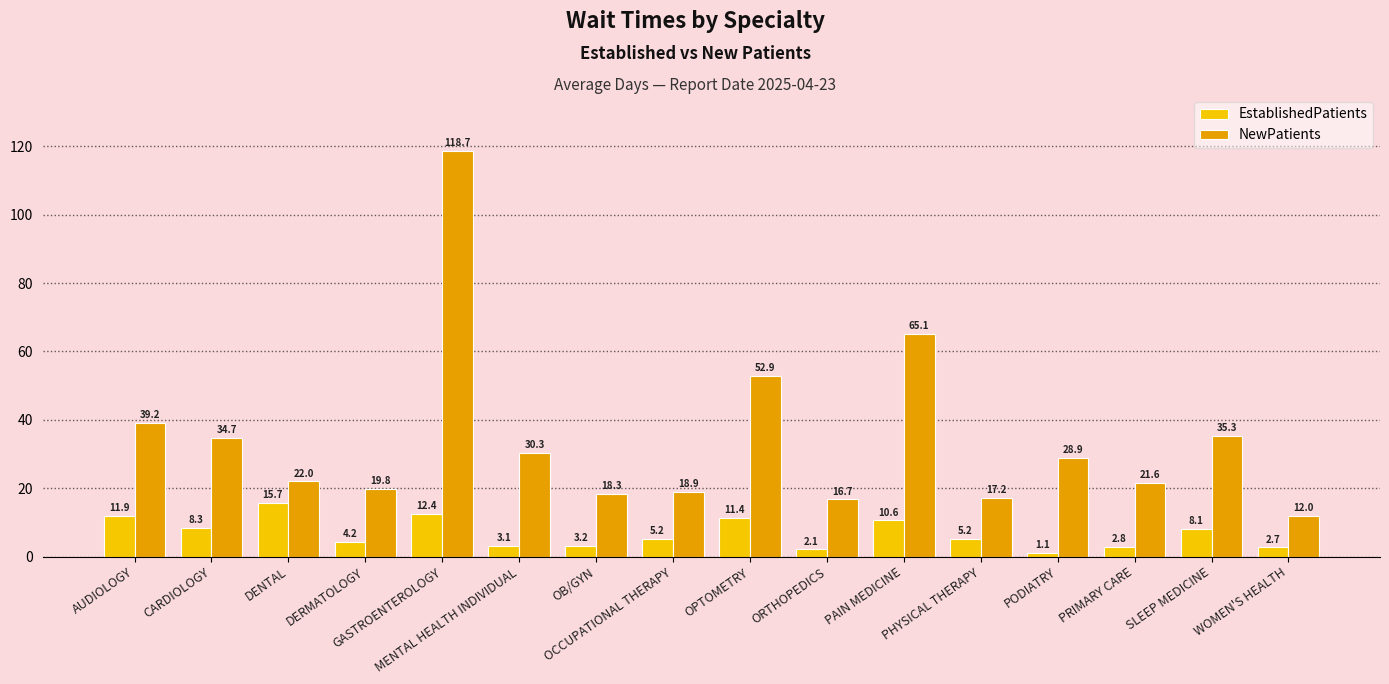

Which series has the widest spread of values?

NewPatients